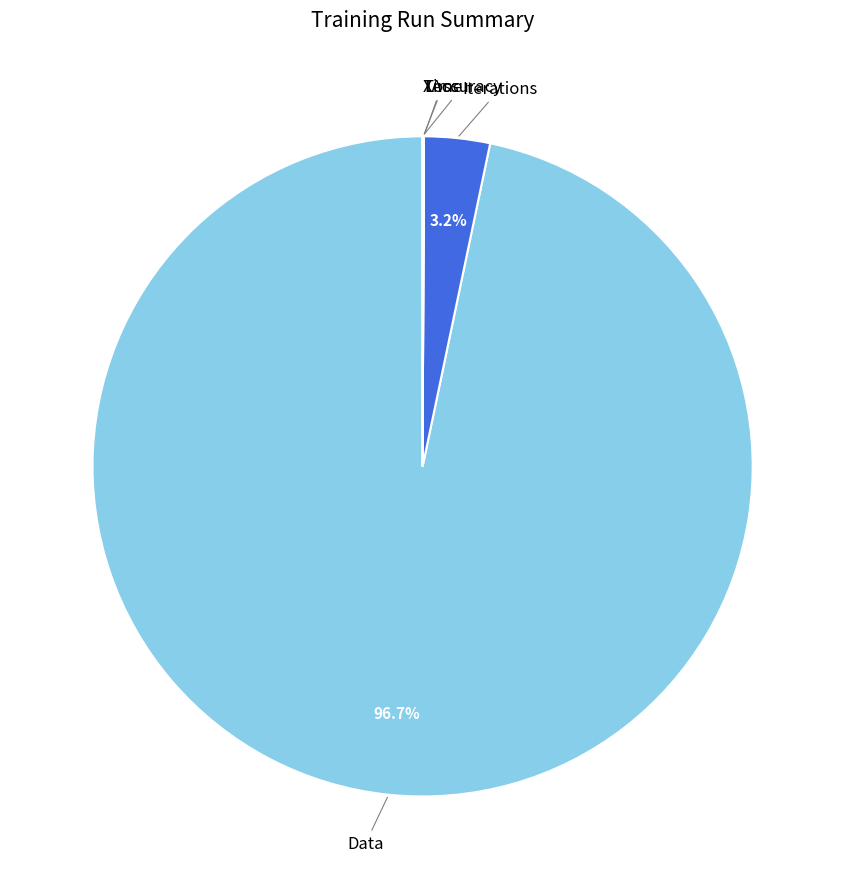

Is there any slice that represents more than half of the pie?

Yes